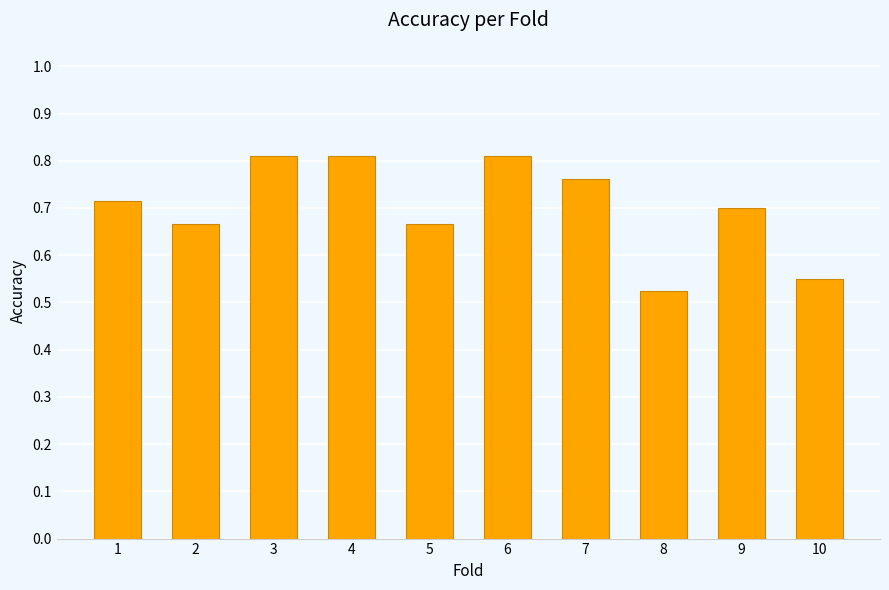

Is it true that the value at 2 is 0.7?

True